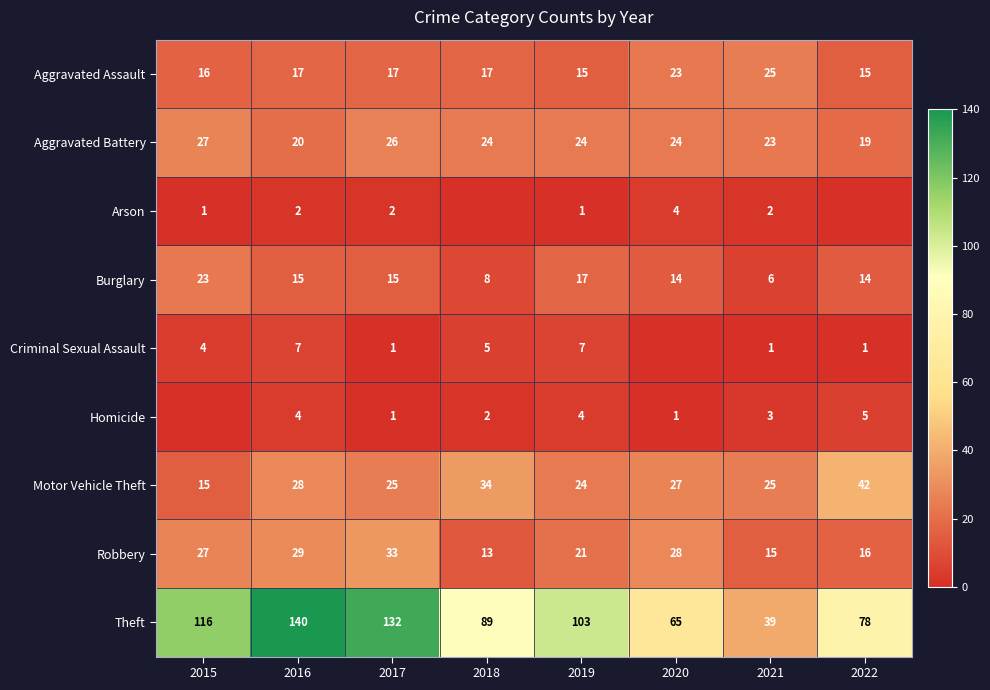

What is the approximate value of Theft at 2020, to the nearest 5?

65